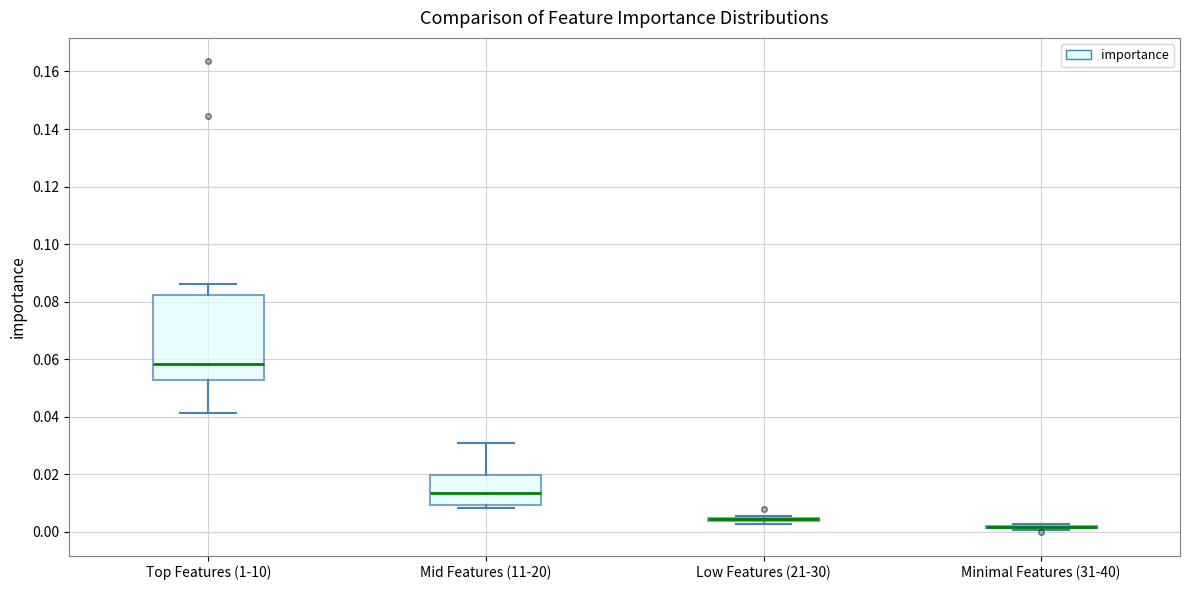

Reading left to right, transcribe this box plot: for each box, give where its median line is, the range the box spans, and where its two whiskers end, as read against the y-axis. The values are not printed on the chart, so give them approximately, as read against the axis.

Top Features (1-10): median 0.058, box 0.052 to 0.082, whiskers 0.042 to 0.086
Mid Features (11-20): median 0.014, box 0.010 to 0.020, whiskers 0.008 to 0.032
Low Features (21-30): box collapsed to a line at 0.004, whiskers 0.002 to 0.006
Minimal Features (31-40): box collapsed to a line at 0.002, whiskers 0.000 to 0.002